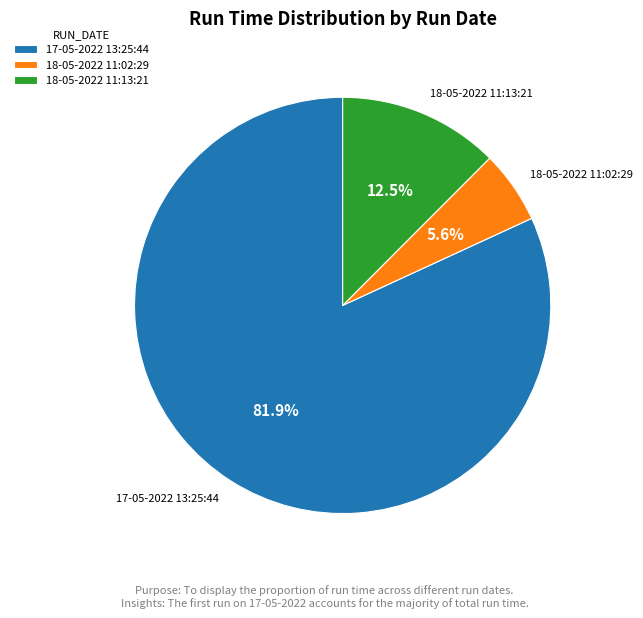

Is the sum of 17-05-2022 13:25:44 and 18-05-2022 11:13:21 greater than half?

Yes